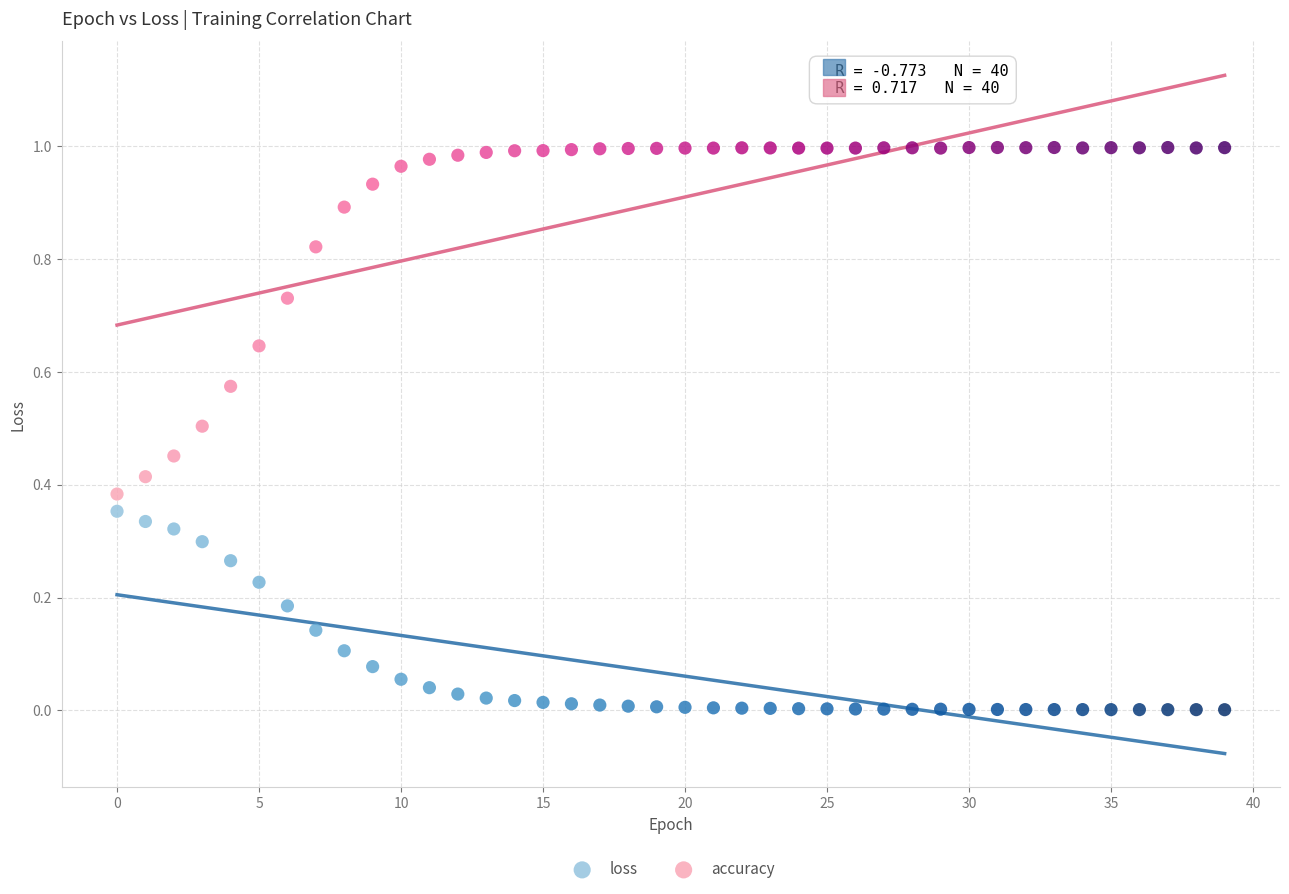

Which series contains the highest Y value?

accuracy